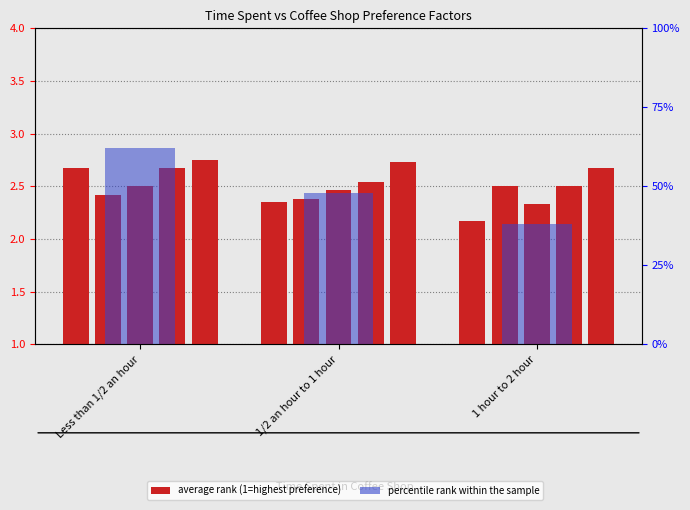

What value does the Serv series have at Less than 1/2 an hour?

2.5